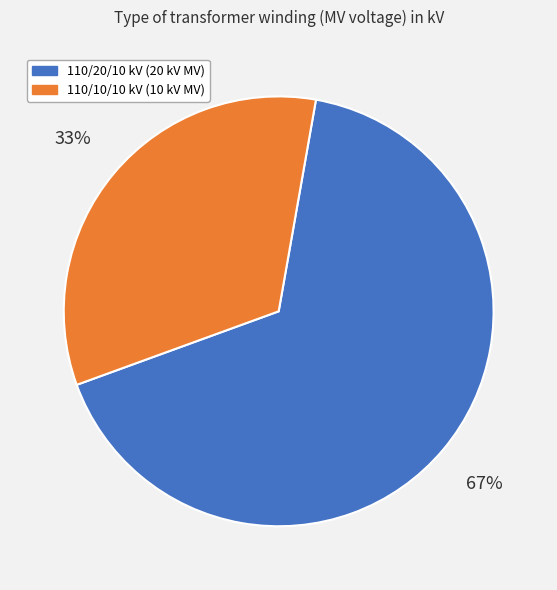

To the nearest percent, what is the average slice percentage?

50%